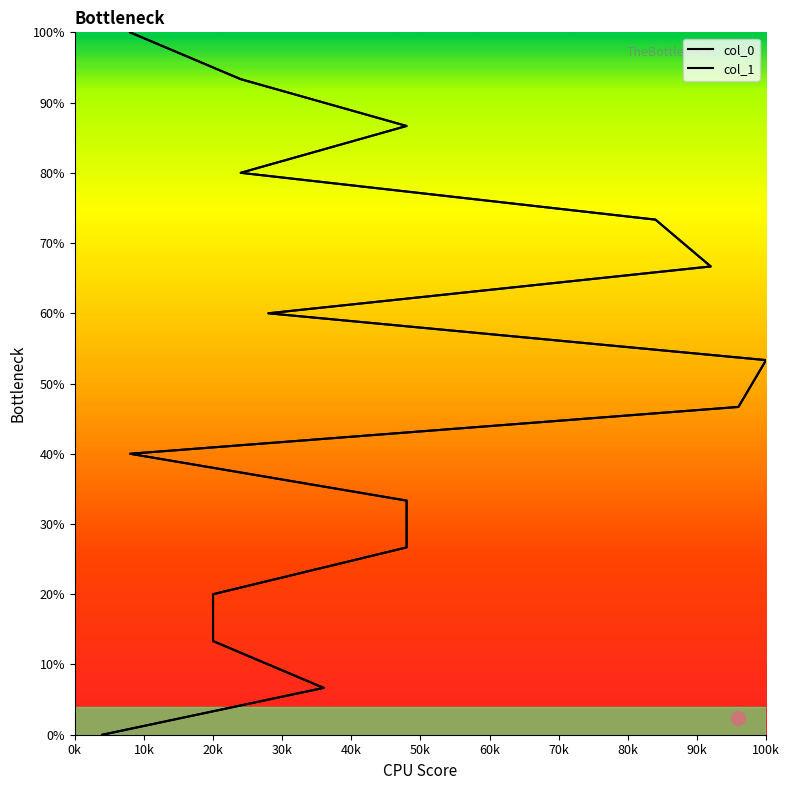

At which label does col_0 reach its peak?

2